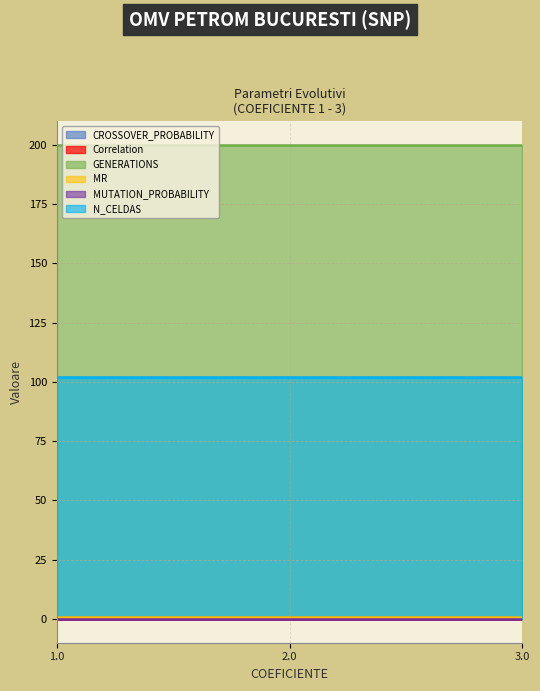

Does the chart have visible grid lines?

Yes